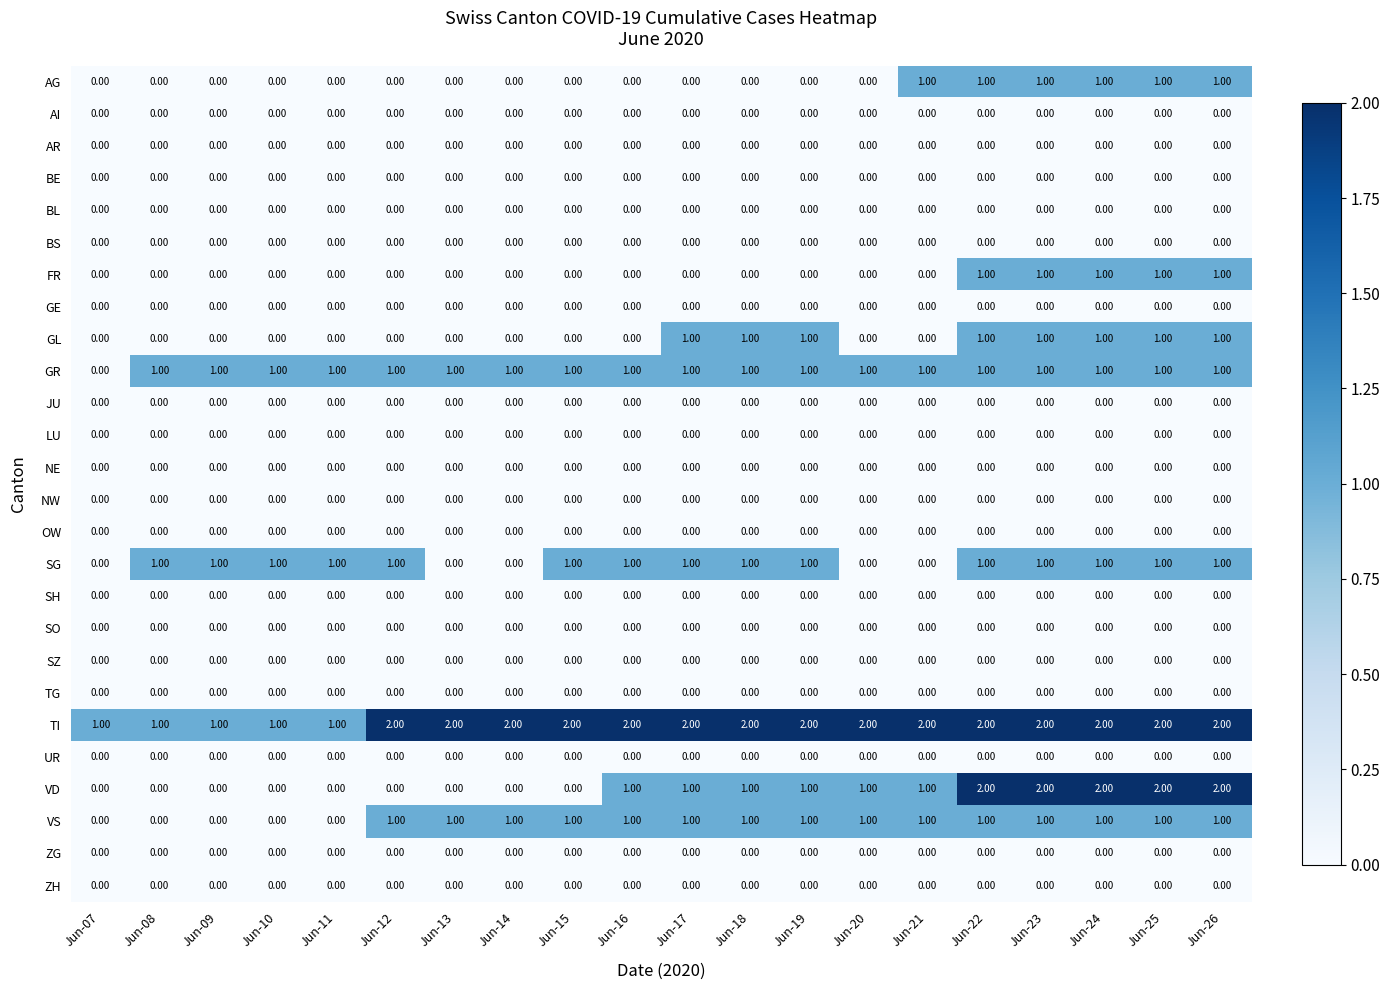

Which series has the largest total across all categories?

TI